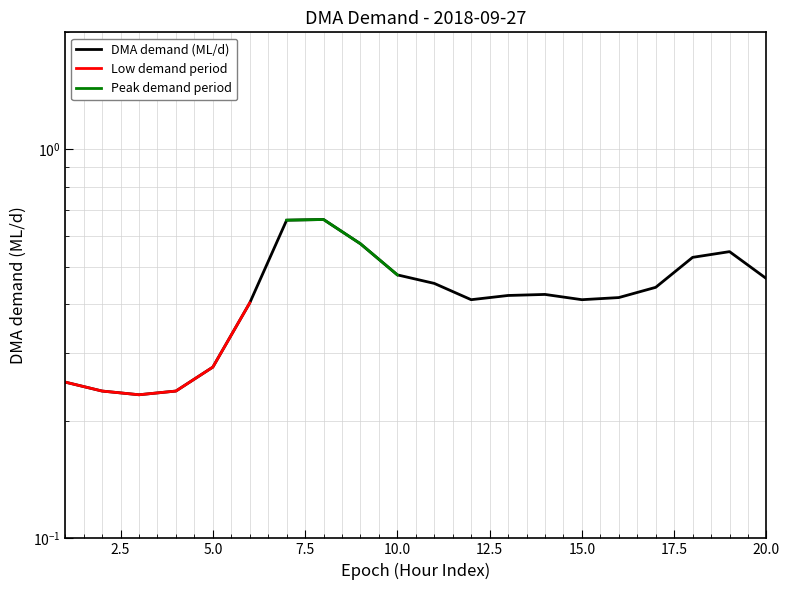

What is the sum of all values?

8.5